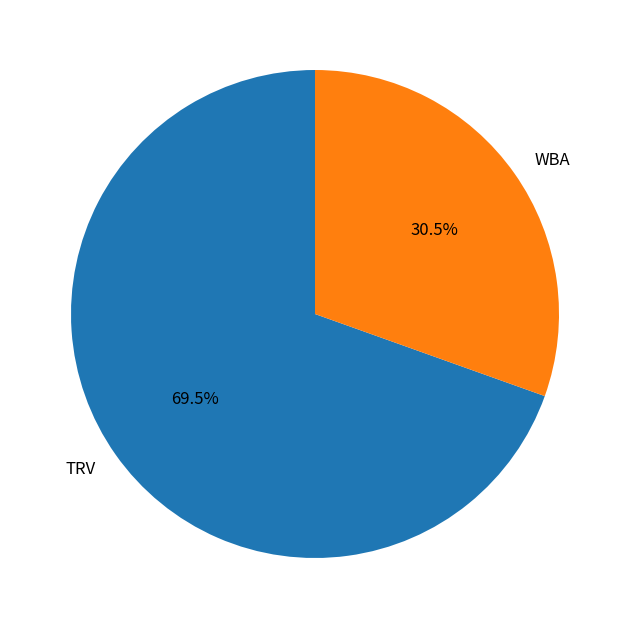

Which slice is the largest?

TRV